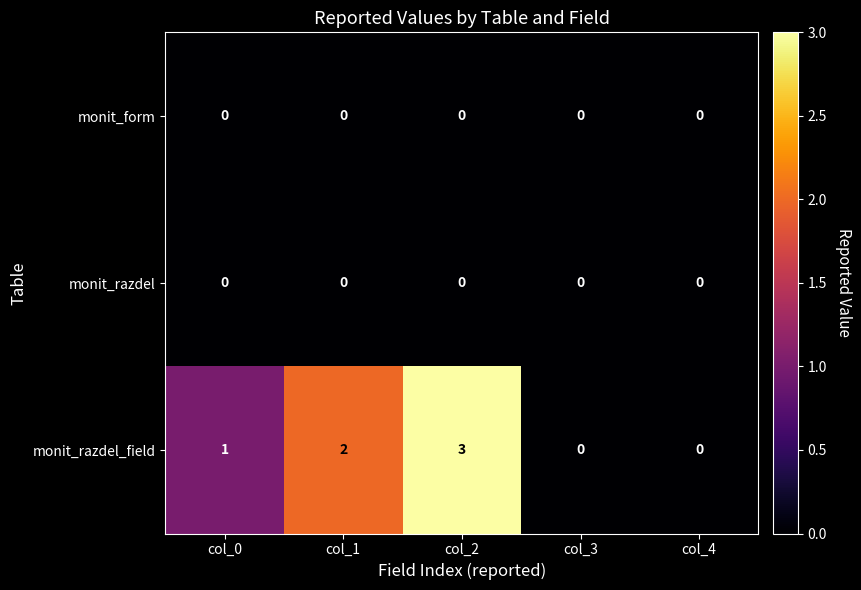

At which category is the sum across all series the highest?

col_2